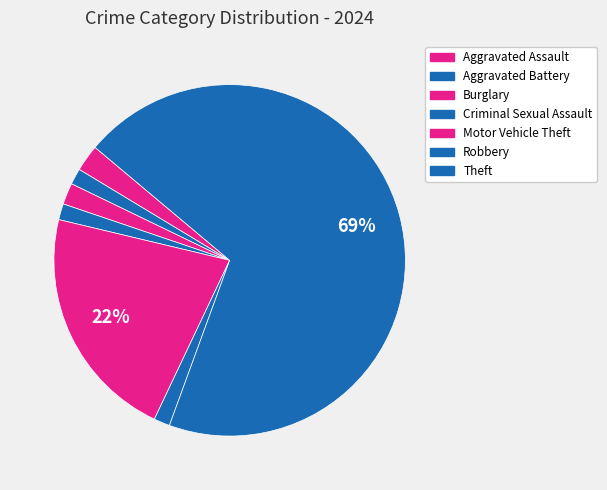

What percentage is the Robbery slice, to the nearest percent?

1%